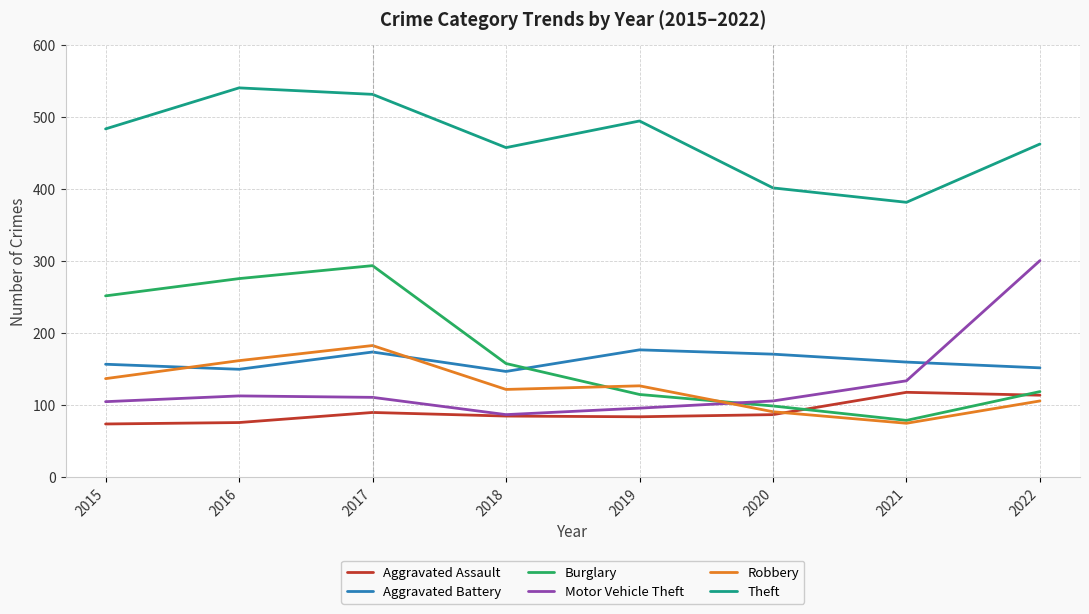

Which category has the lowest value in the Robbery series?

2021